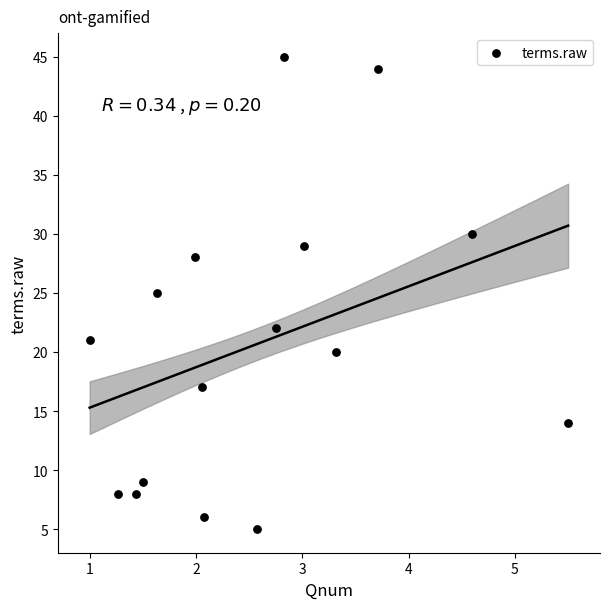

What is the range of Y values (max minus min)?

40